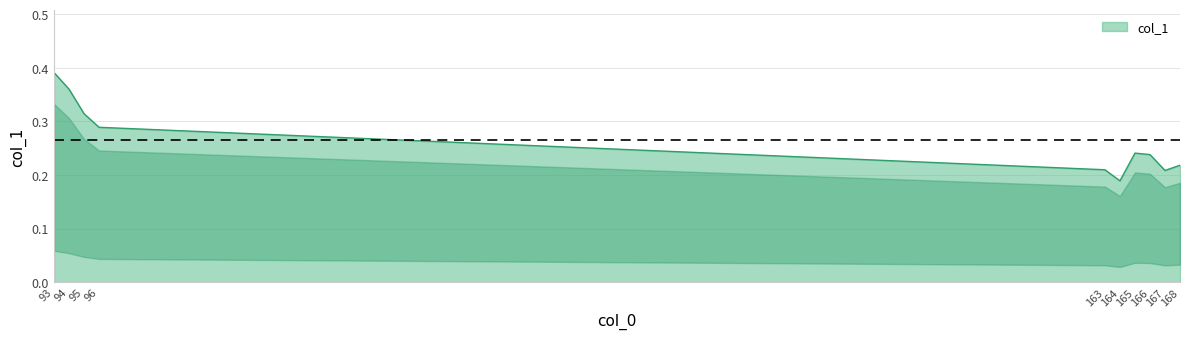

How many interior local peaks (higher than both neighbors) does the data have?

1